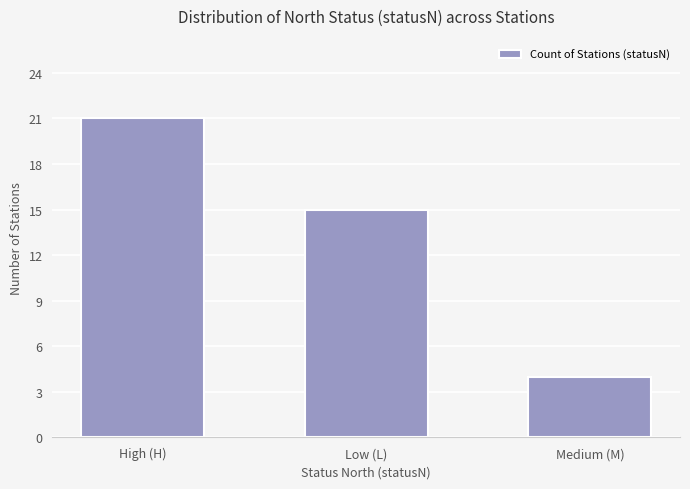

Which category has the highest value across all series?

High (H)